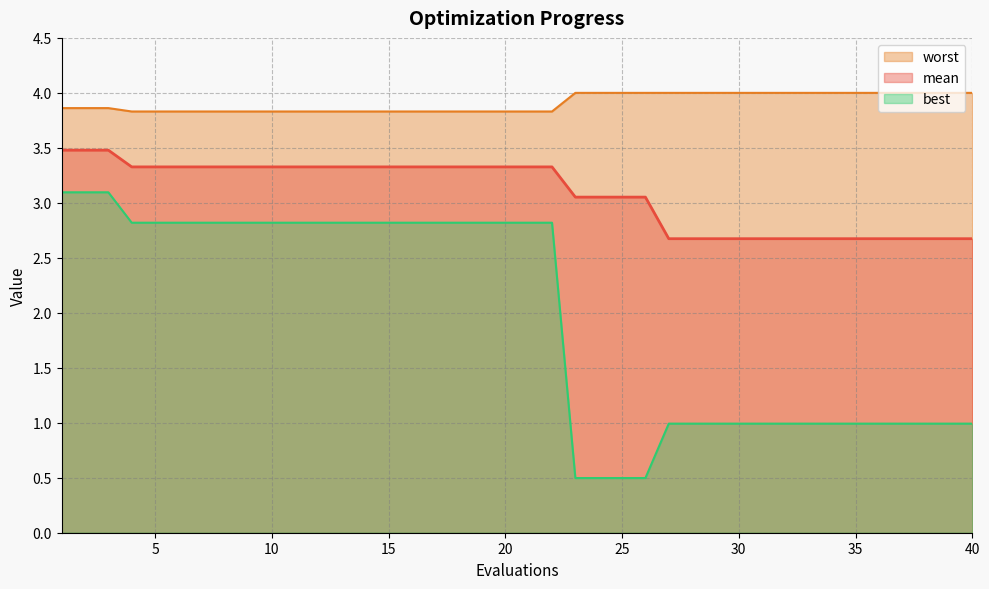

What is the average value of the worst series?

3.9